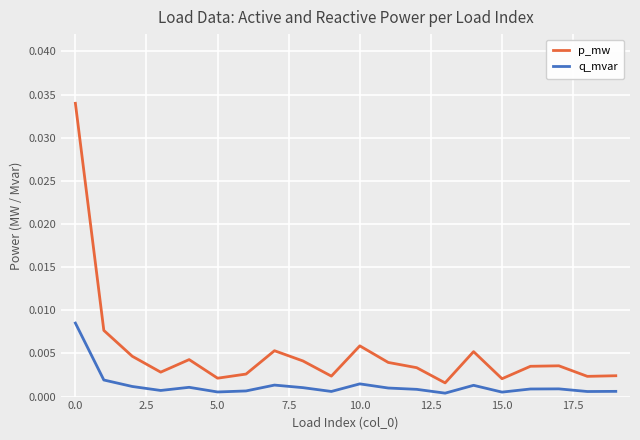

Which series has the largest range (max minus min)?

p_mw